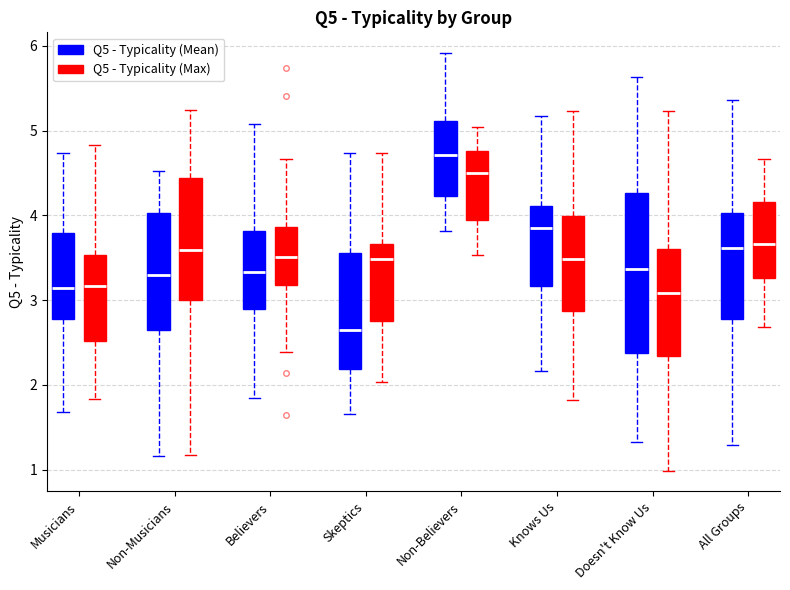

Which box's median line is the highest?

Non-Believers (Q5 - Typicality (Mean))